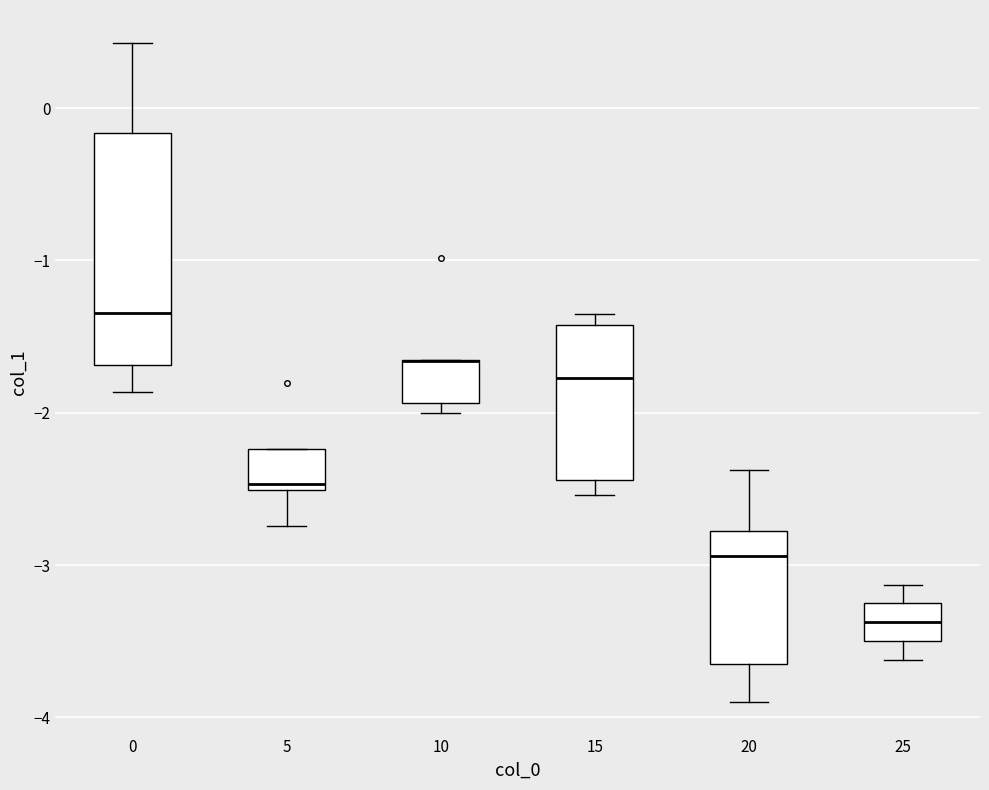

Reading left to right, transcribe this box plot: for each box, give where its median line is, the range the box spans, and where its two whiskers end, as read against the y-axis. The values are not printed on the chart, so give them approximately, as read against the axis.

0: median -1.3, box -1.7 to -0.2, whiskers -1.9 to 0.4
5: median -2.5 (just above the box's lower edge), box -2.5 to -2.2, whiskers -2.7 to -2.2
10: median -1.7 (drawn on the box's upper edge), box -1.9 to -1.7, whiskers -2.0 to -1.7
15: median -1.8, box -2.4 to -1.4, whiskers -2.5 to -1.4 (just above the box's upper edge)
20: median -2.9, box -3.6 to -2.8, whiskers -3.9 to -2.4
25: median -3.4, box -3.5 to -3.3, whiskers -3.6 to -3.1